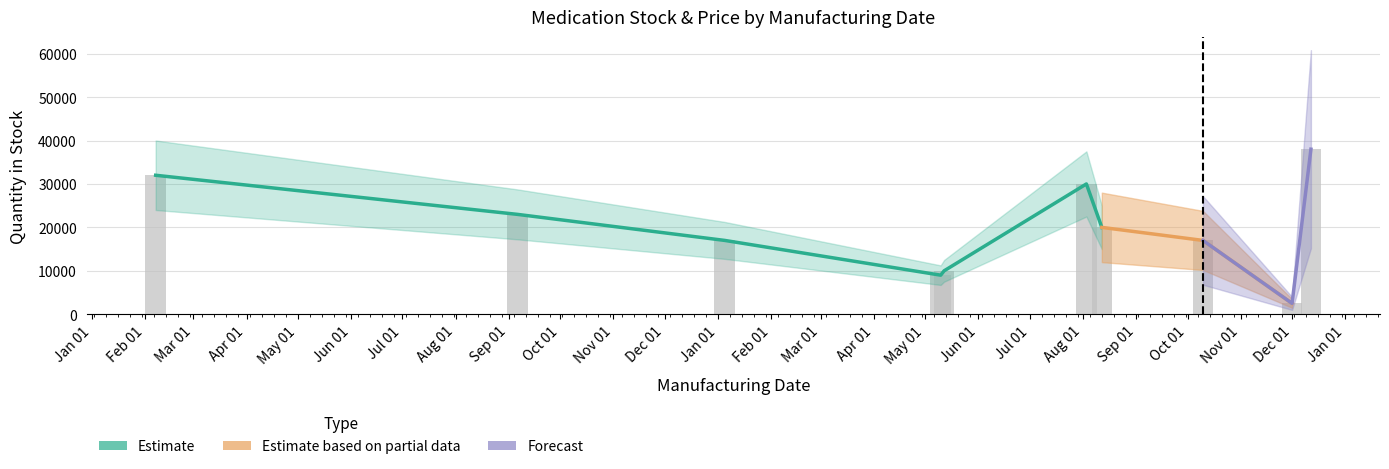

What is the average value?

19850